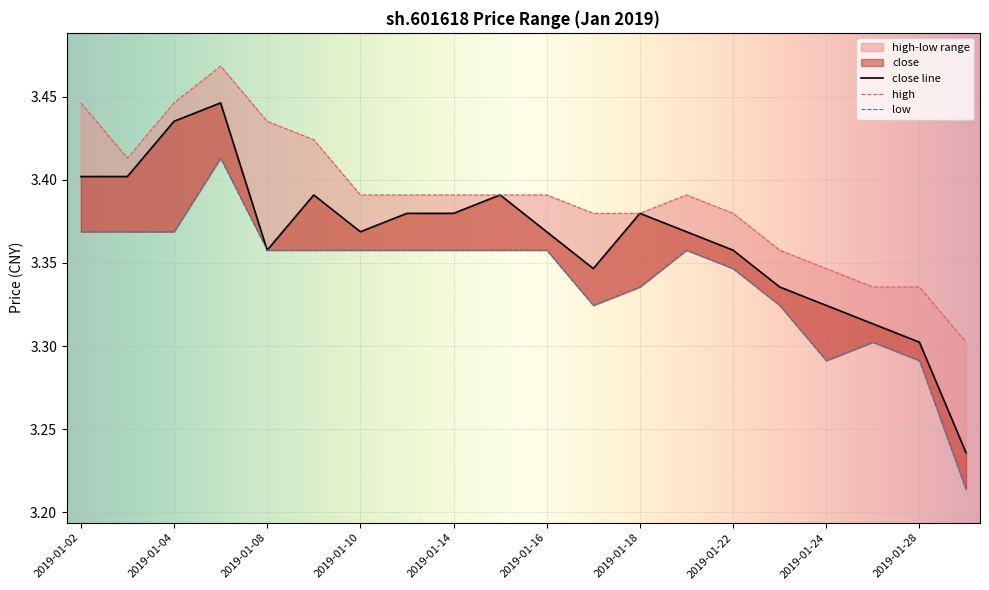

What is the highest value of the low series?

3.4